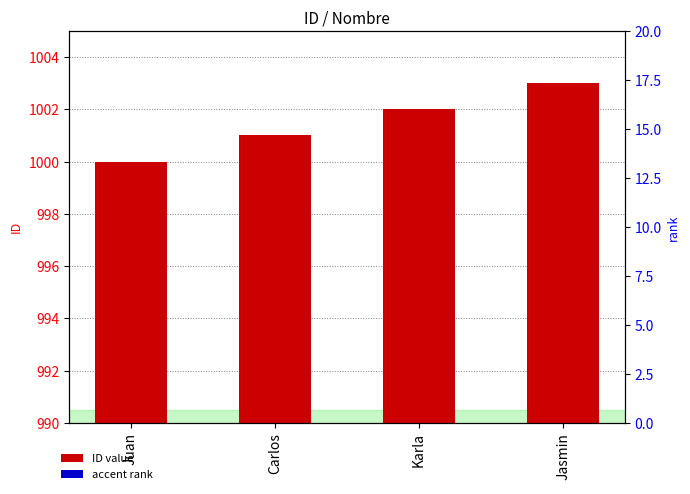

What is the label of the 4th bar from the left?

Jasmin